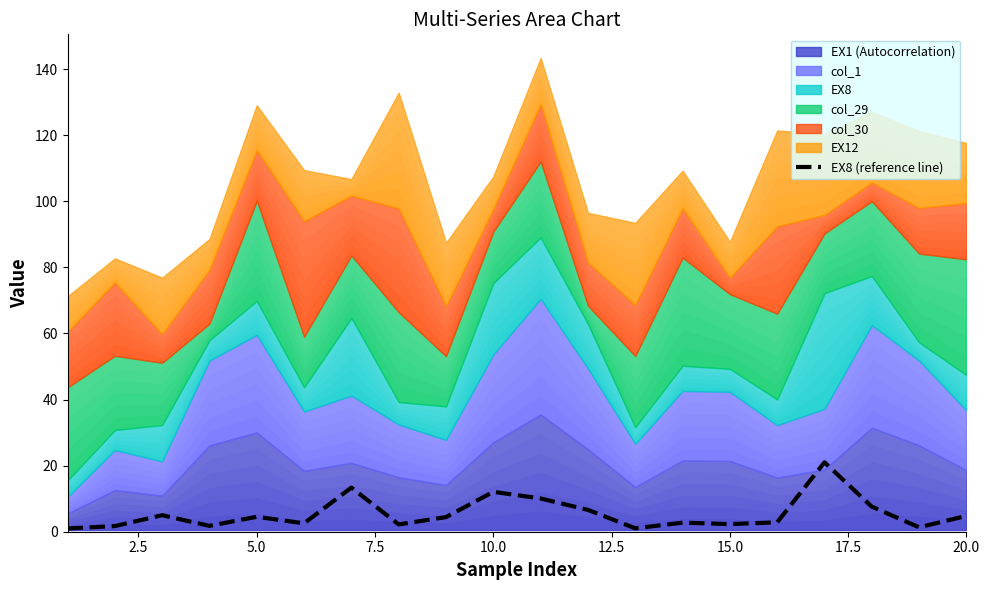

Is it true that EX8 (reference line) equals 2.3 at 15.0?

True